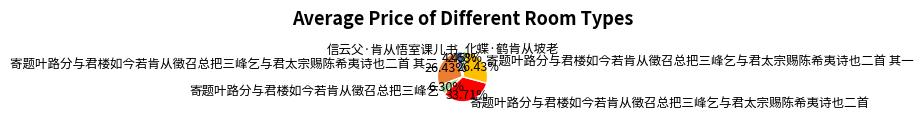

To the nearest percent, what portion does 信云父·肯从悟室课儿书 represent?

4%